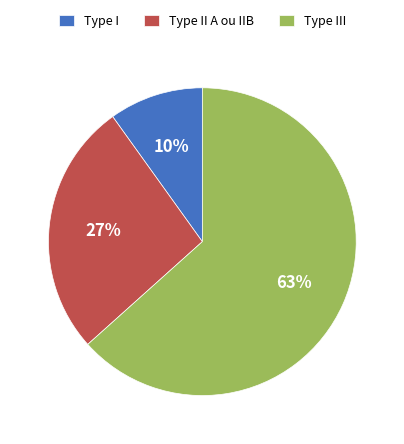

To the nearest percent, what is the average slice percentage?

33%